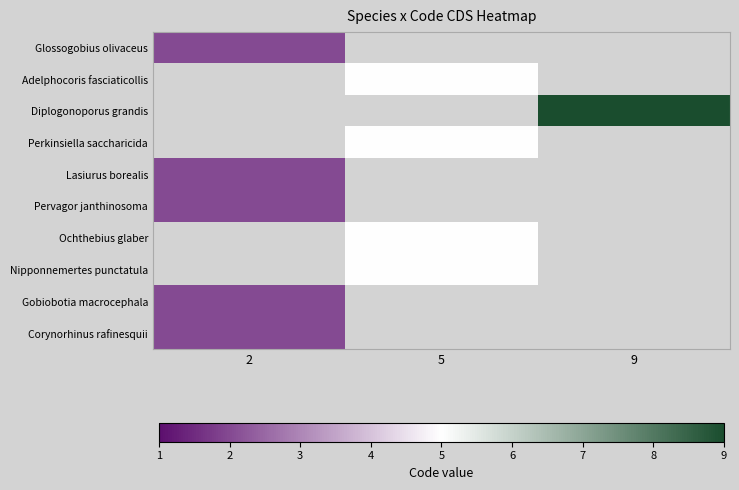

Is it true that Corynorhinus rafinesquii equals 2.0 at 2?

True